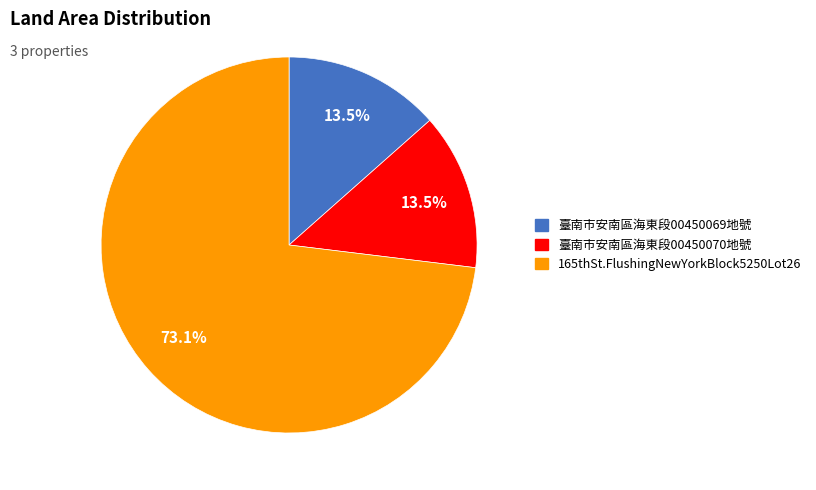

To the nearest percent, what is the average slice percentage?

33%